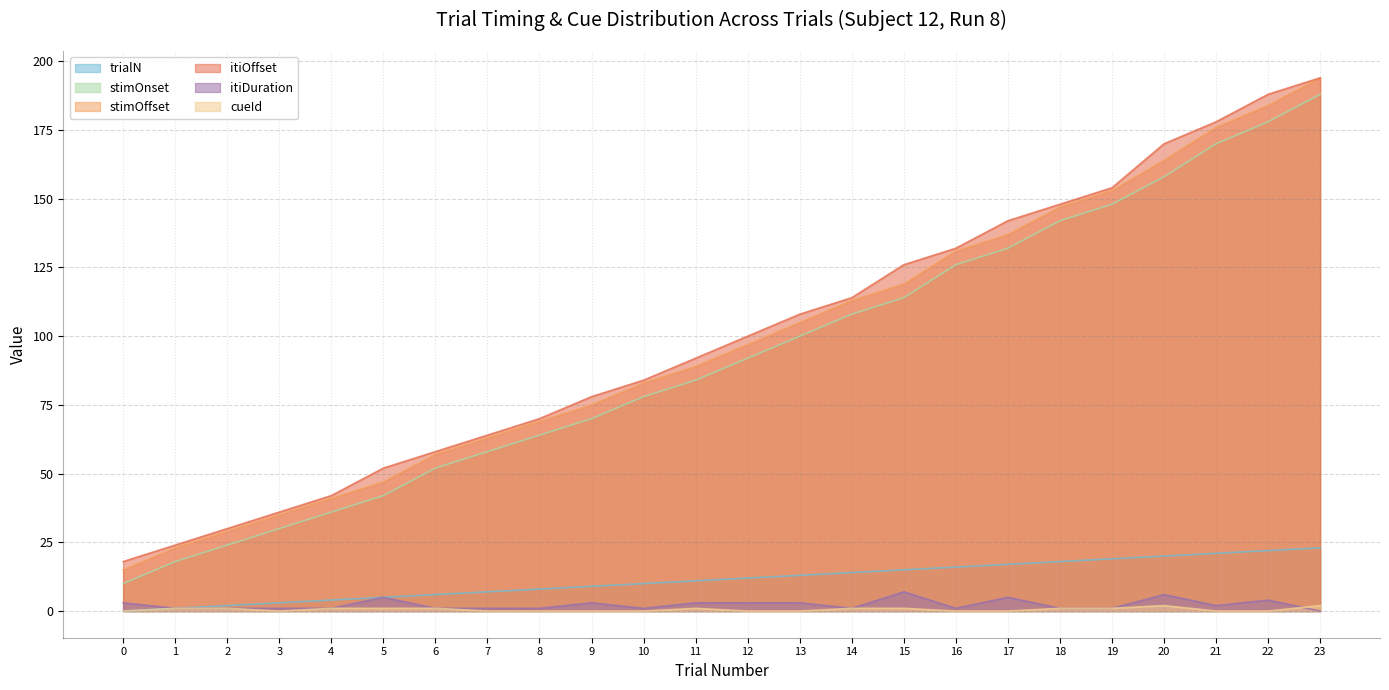

In itiDuration, how many points are lower than both neighbors (excluding endpoints)?

4